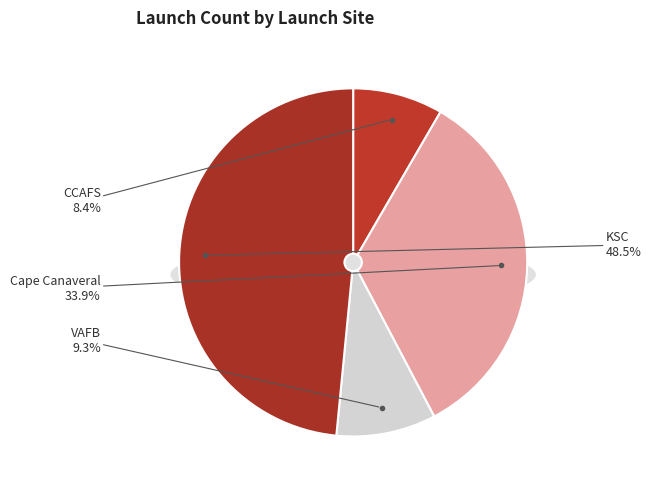

To the nearest percent, what percentage of the pie is KSC?

48%